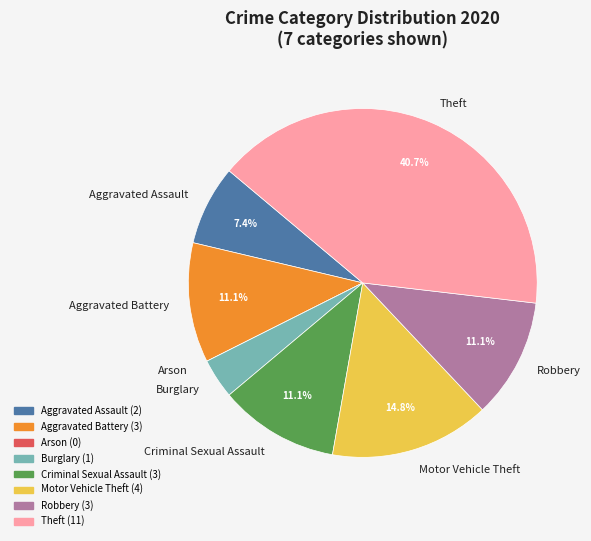

Is there any slice that represents more than half of the pie?

No